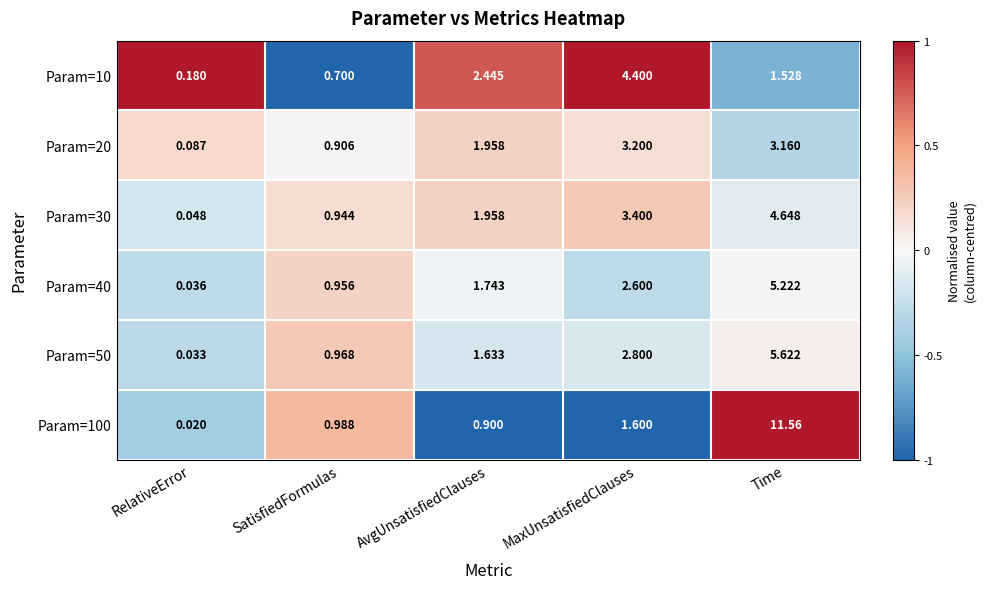

At which label is Param=50 closest to 2?

AvgUnsatisfiedClauses